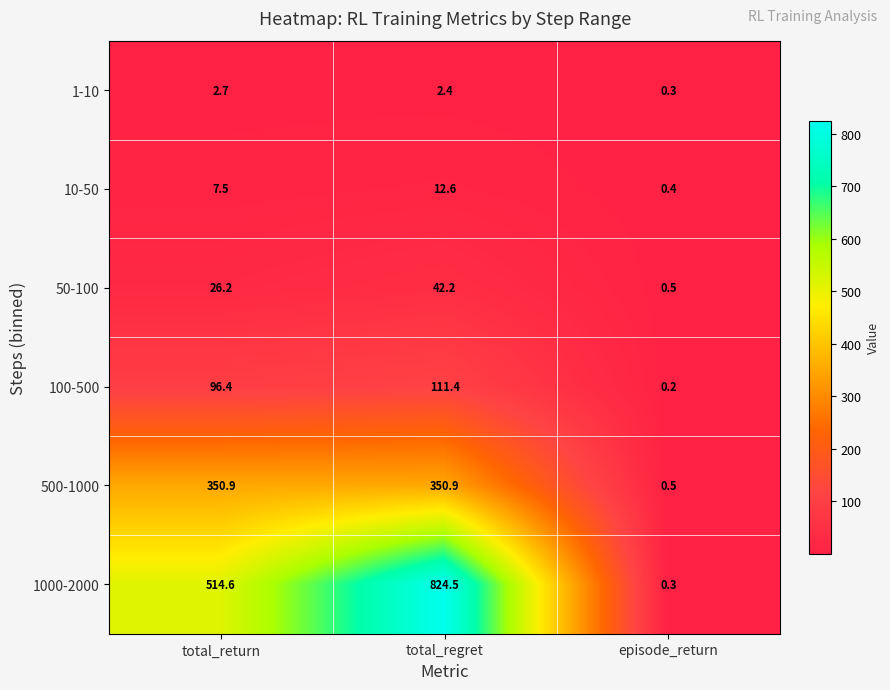

What is the maximum value shown in the chart?

824.5